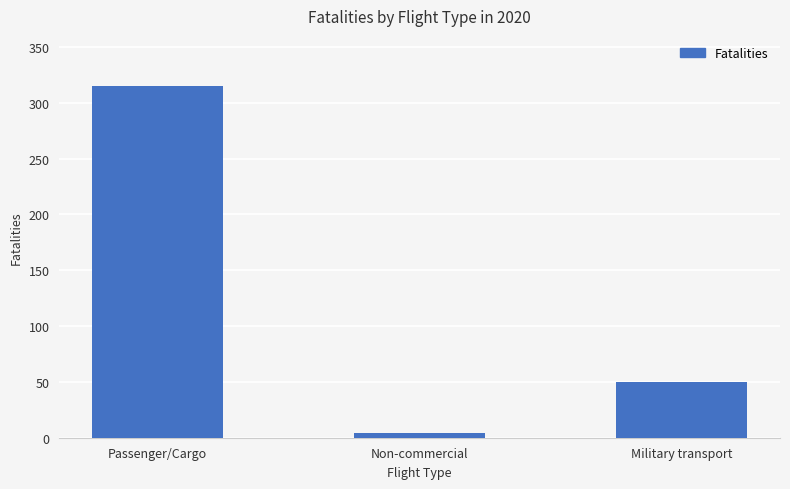

Read the value at Passenger/Cargo, to the nearest 50.

300